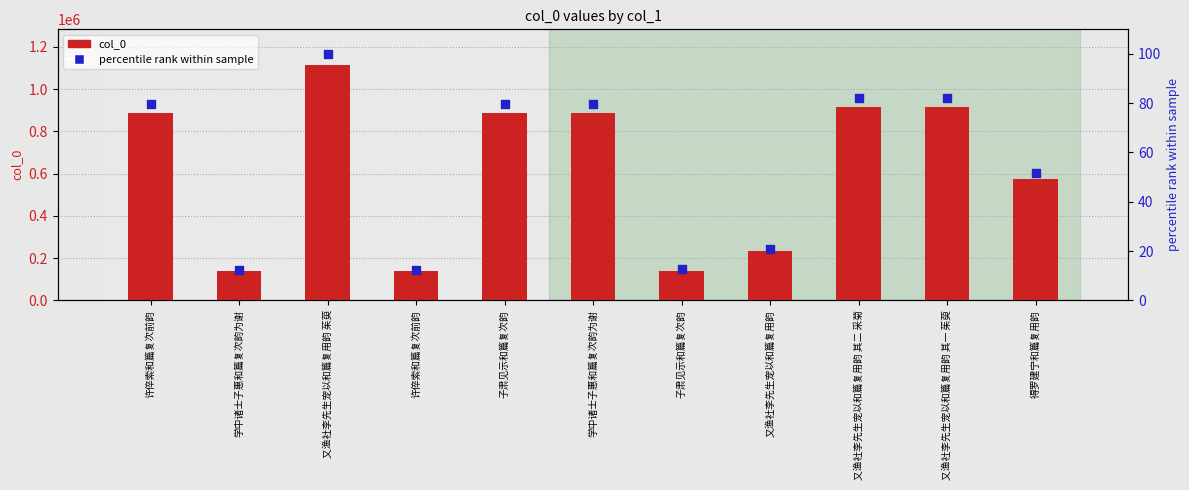

Which series has the widest spread of Y values?

col_0